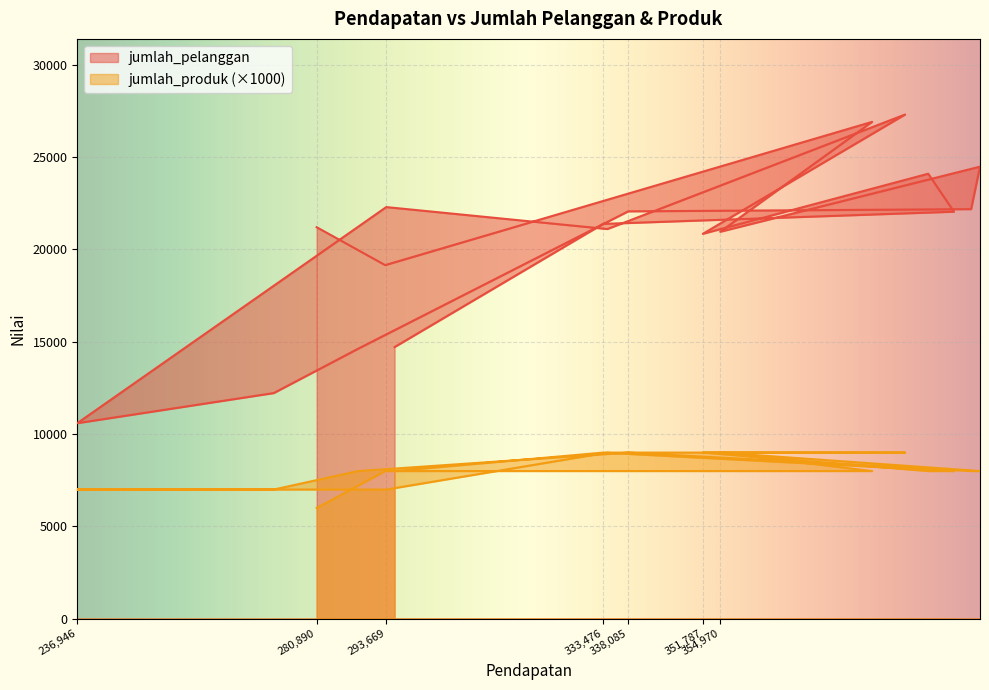

In jumlah_pelanggan, how many points are higher than both neighbors (excluding endpoints)?

5